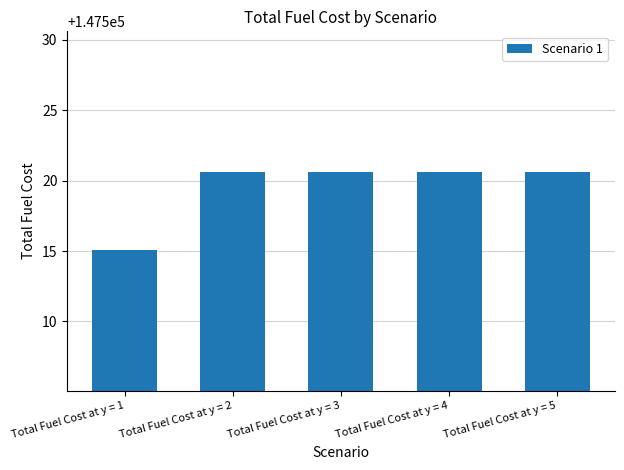

Reading right to left, transcribe all the data shown in this chart.

147520.6	147520.6	147520.6	147520.6	147515.0